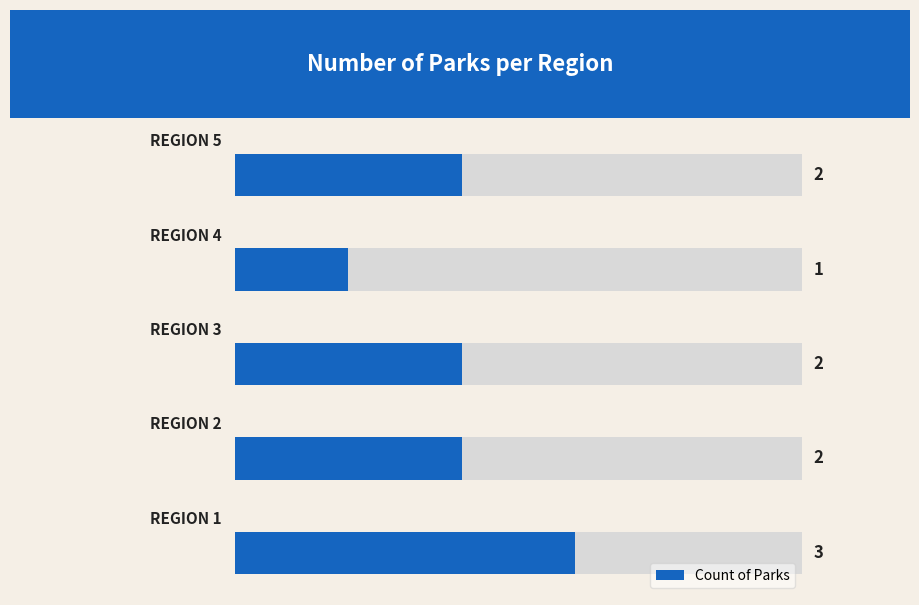

The value at 4 is 1. True or false?

False